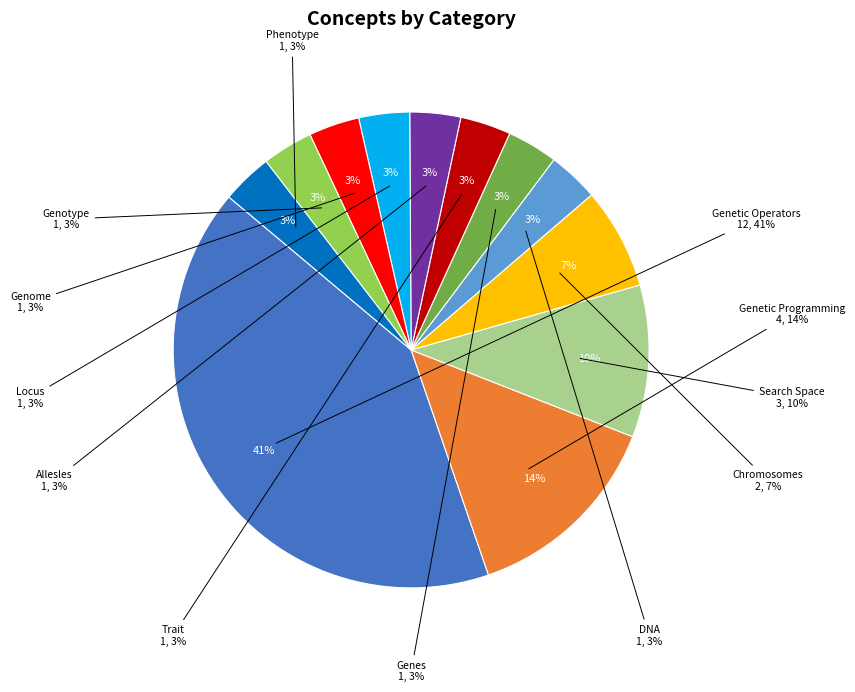

What is the smallest slice in the pie chart?

DNA